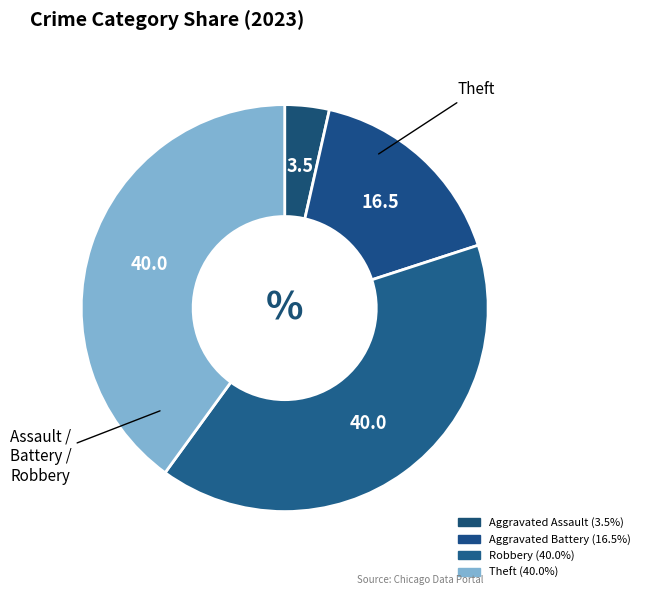

To the nearest percent, what portion does Aggravated Battery represent?

16%